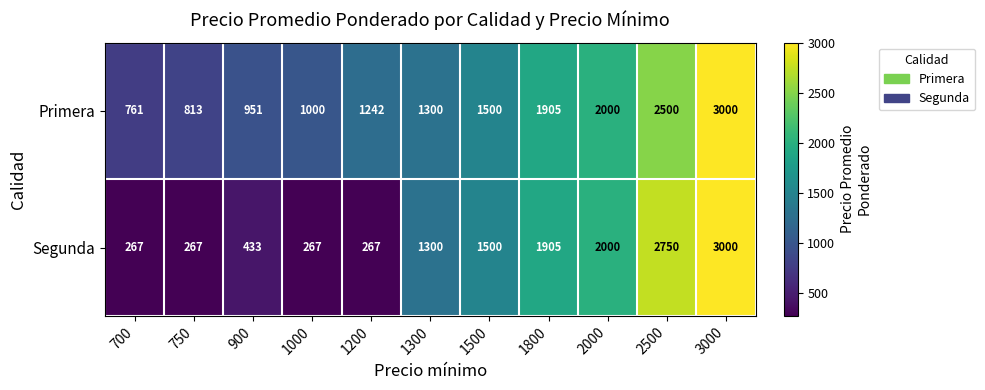

Rank the series by their average value, from highest to lowest.

Primera, Segunda